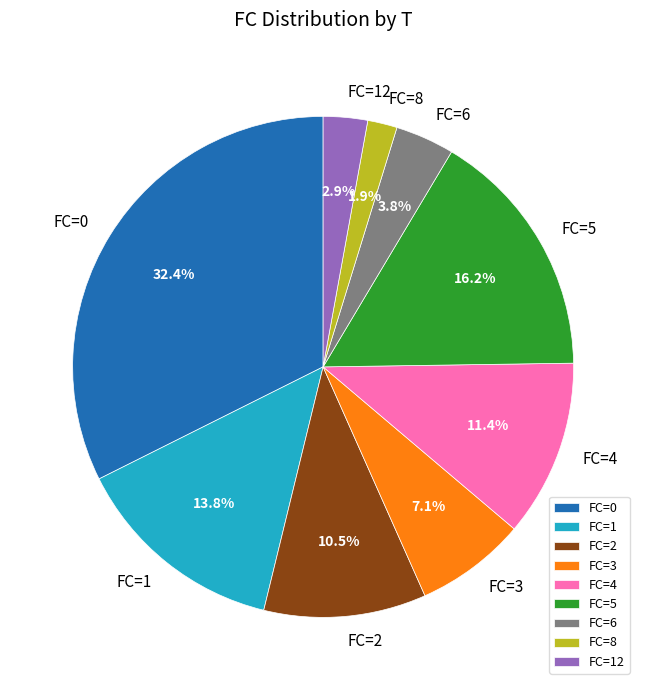

Count the number of slices in the pie.

9